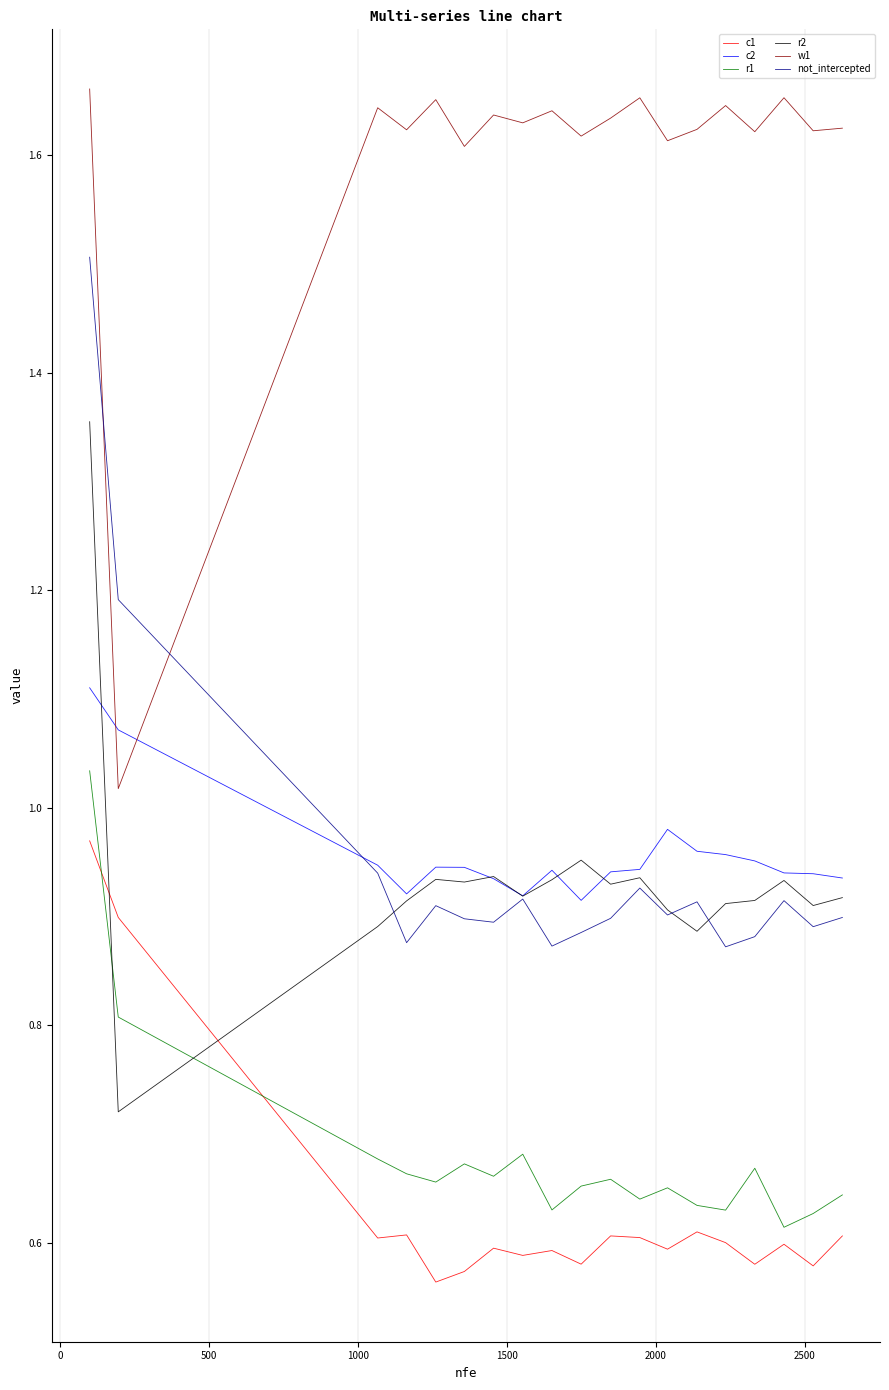

At which label does c2 reach its minimum?

9